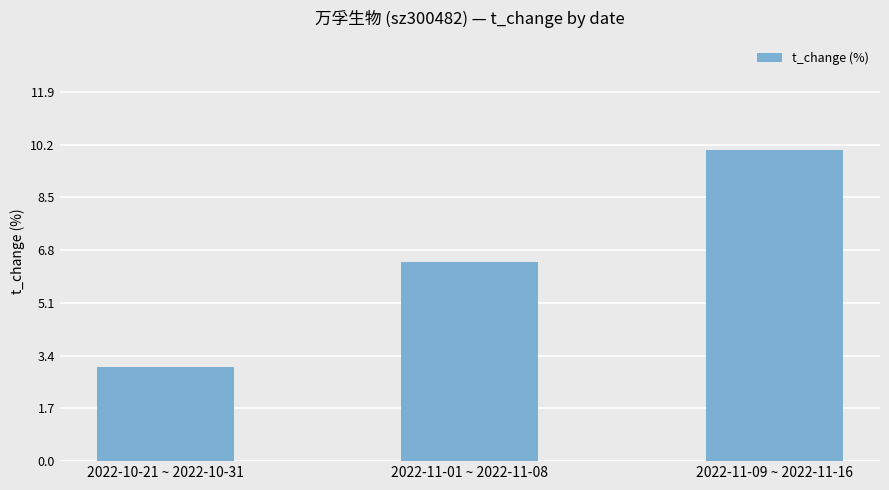

Where is the data nearest to the value 6?

2022-11-01 ~ 2022-11-08